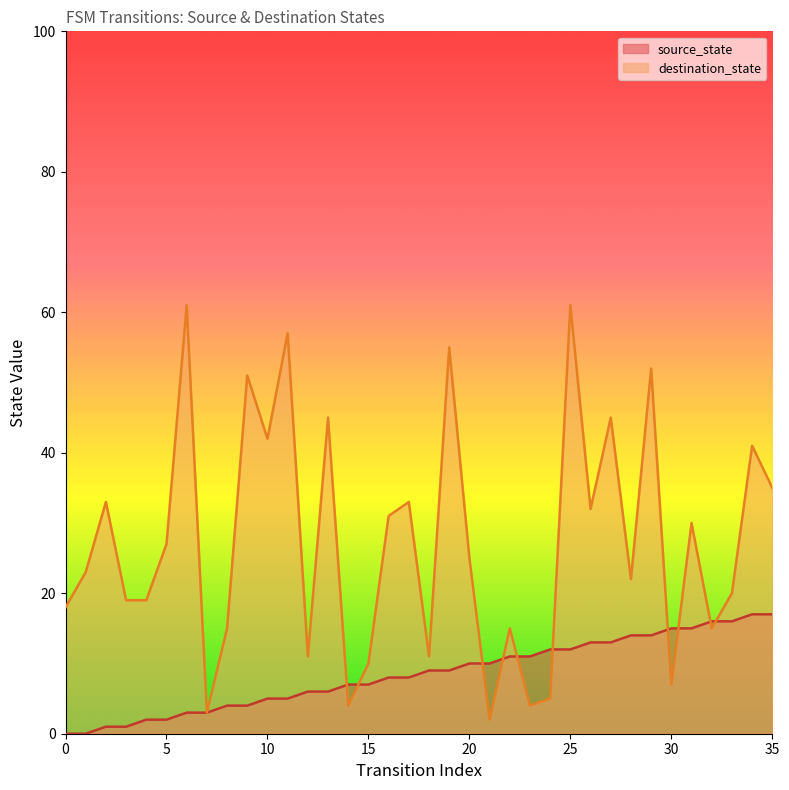

How many lines are shown in the chart?

2